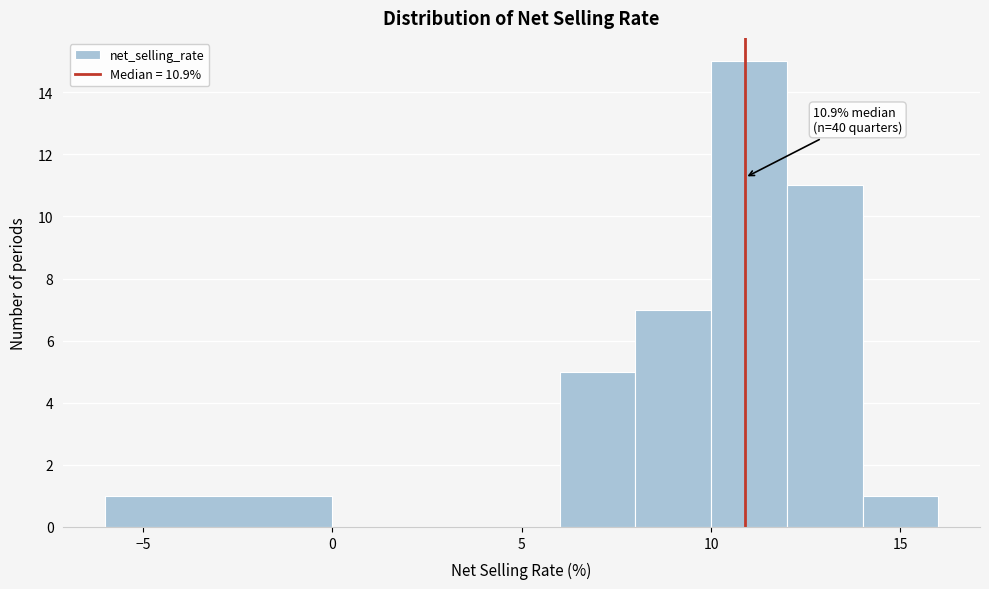

Over which range of the x-axis is the bar tallest?

10 to 12